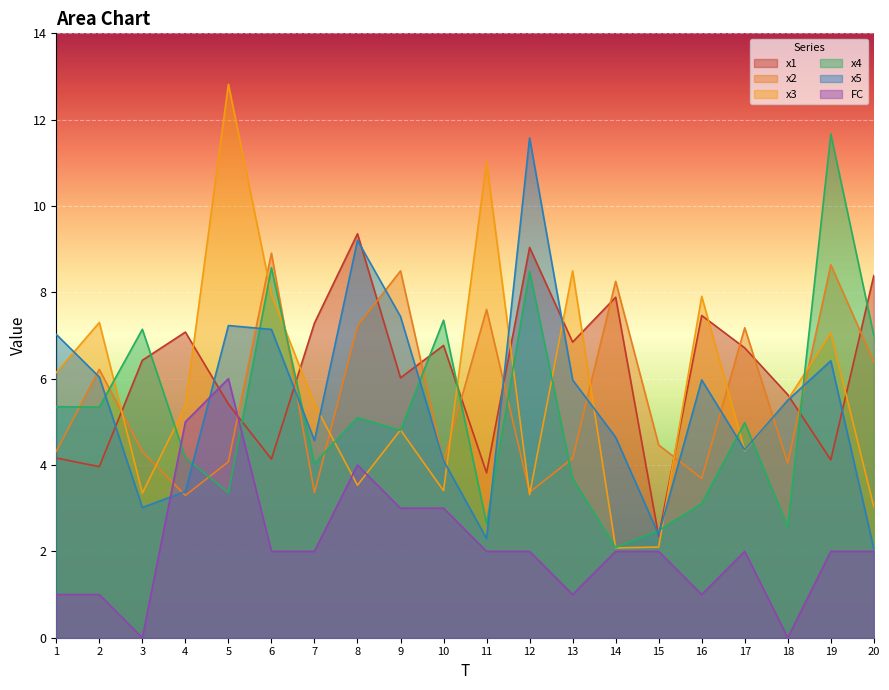

At which label is x1 closest to 5?

5